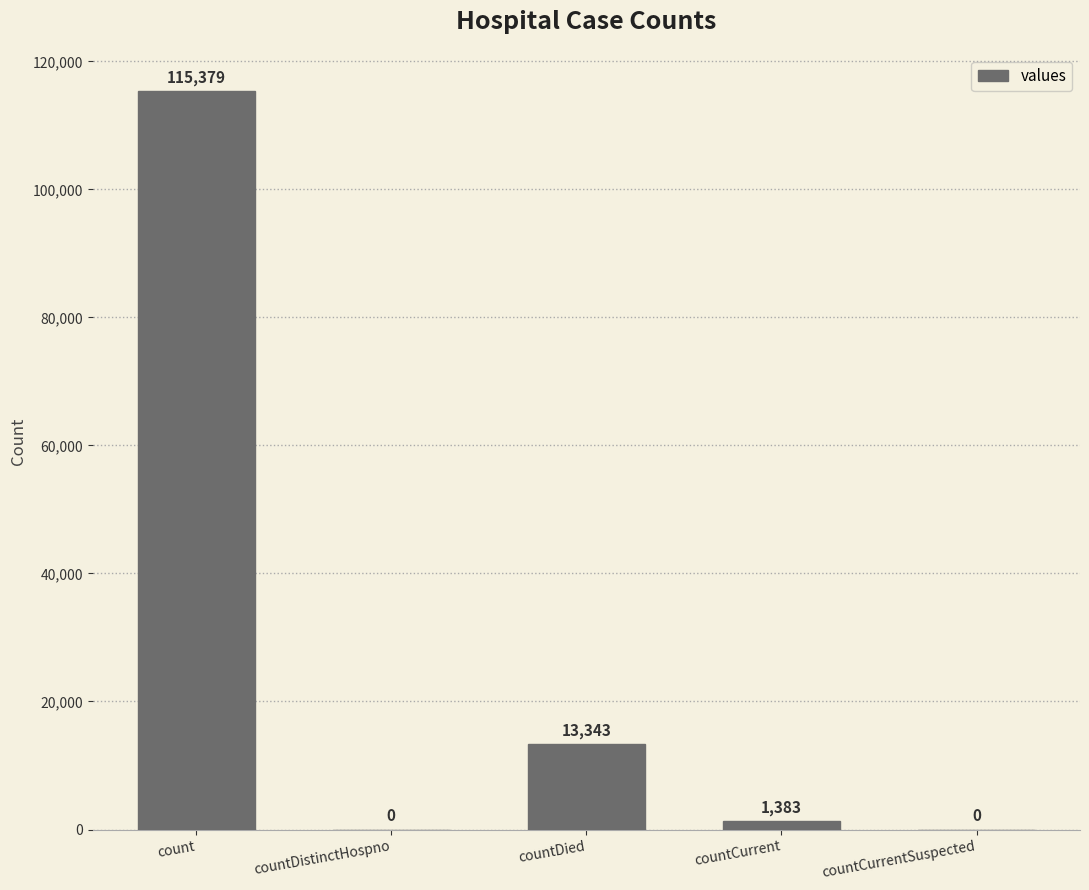

How many categories are shown in the chart?

5